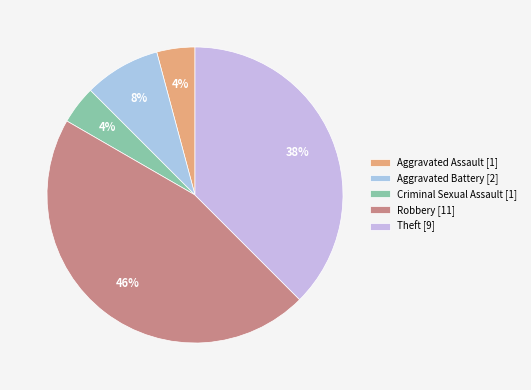

The Theft slice represents 38% of the pie. True or false?

True